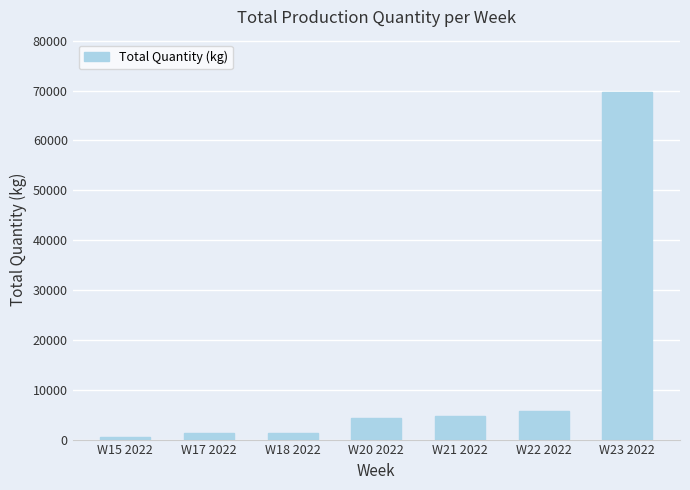

Count the number of data series in this chart.

1